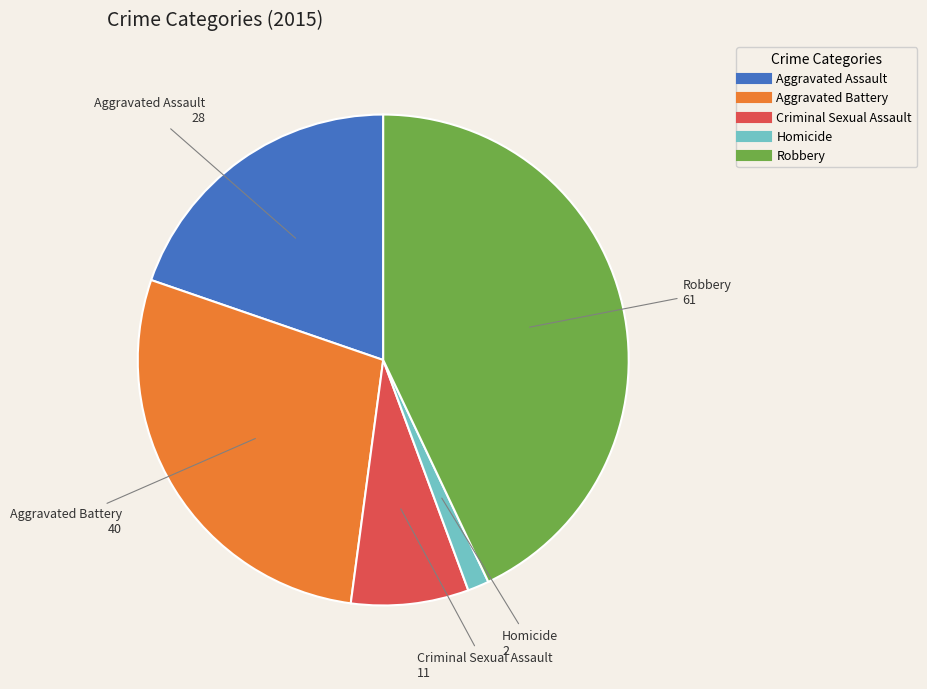

Is the sum of Homicide and Aggravated Assault greater than half?

No